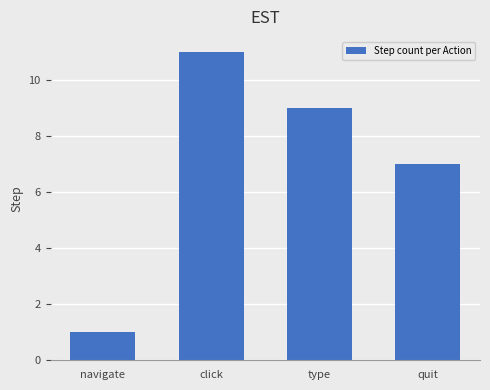

Rank the categories by value from highest to lowest.

click, type, quit, navigate